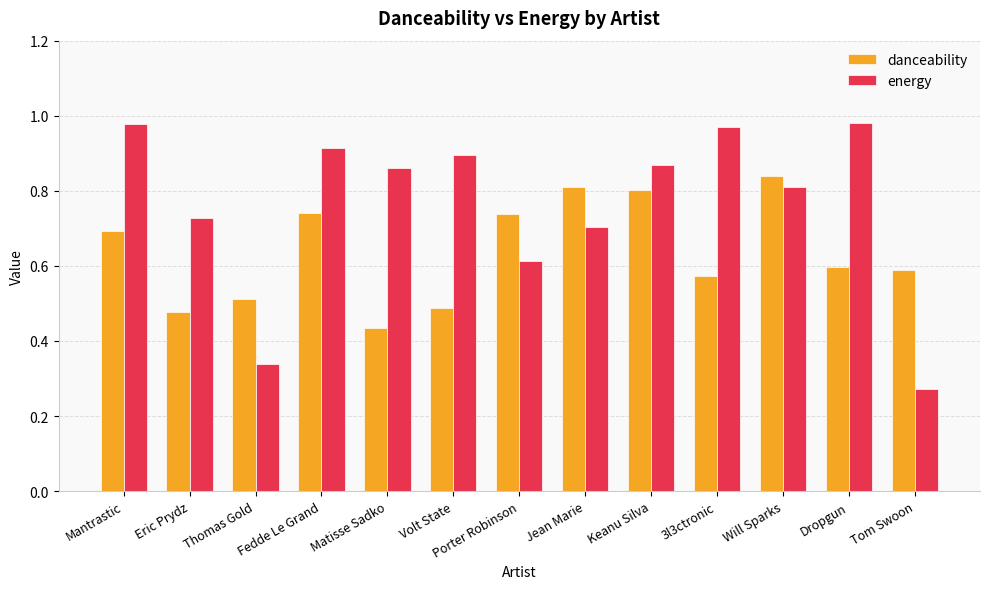

What is the label of the 3rd bar from the left?

Thomas Gold